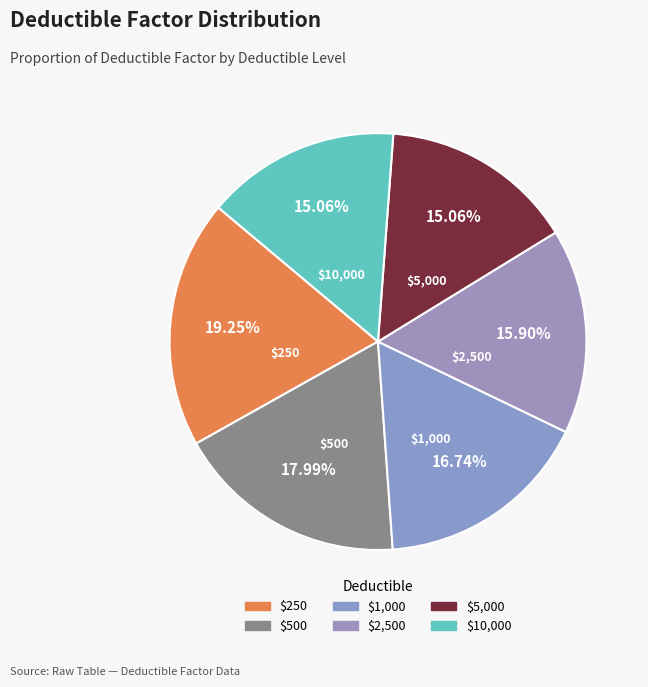

Combined, what portion of the pie is $250 and $2,500?

35.1%